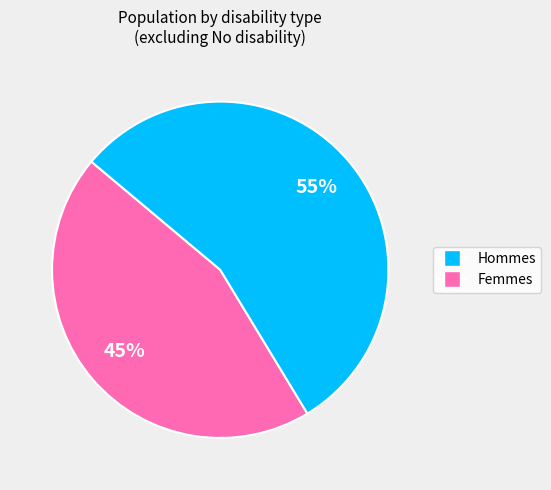

How many slices are in this pie chart?

2